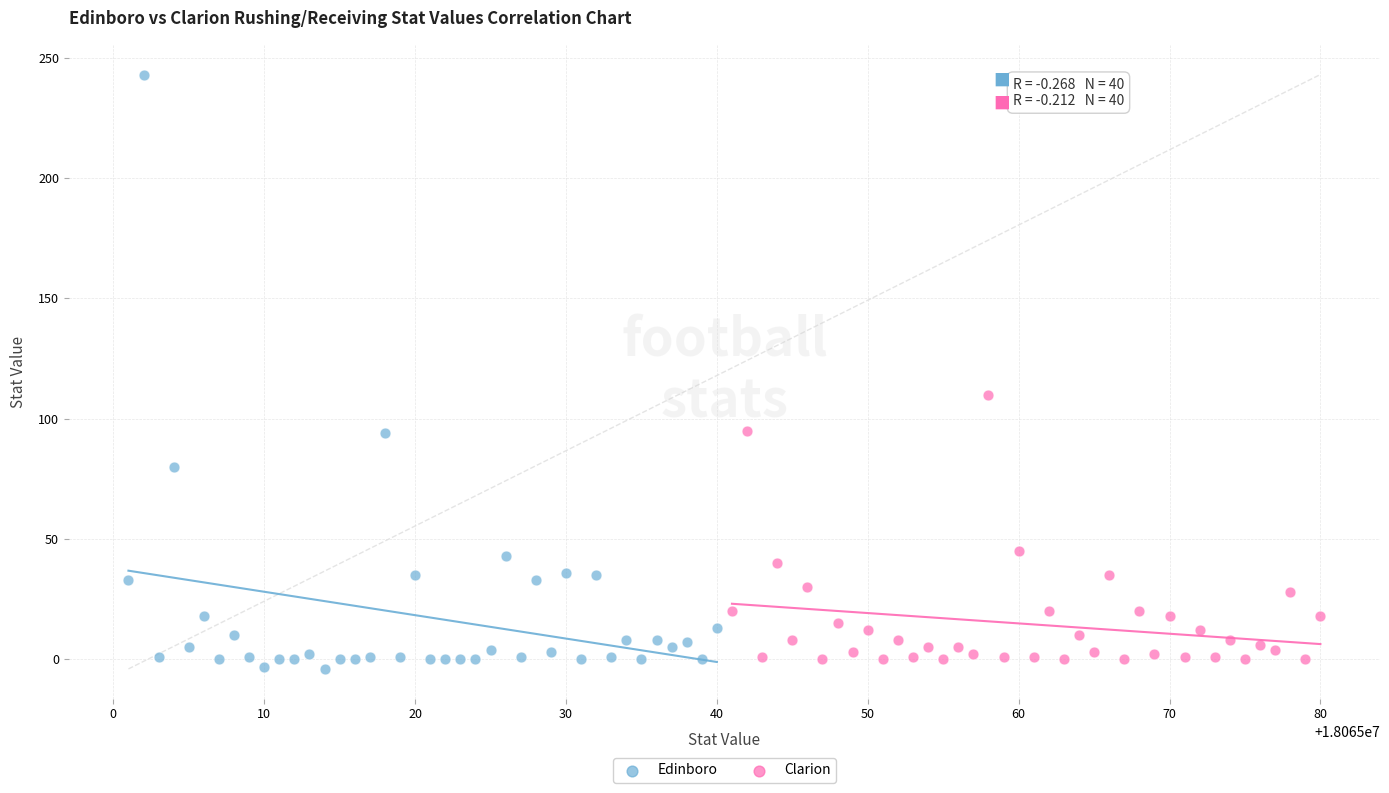

Which series reaches the minimum Y coordinate?

Edinboro